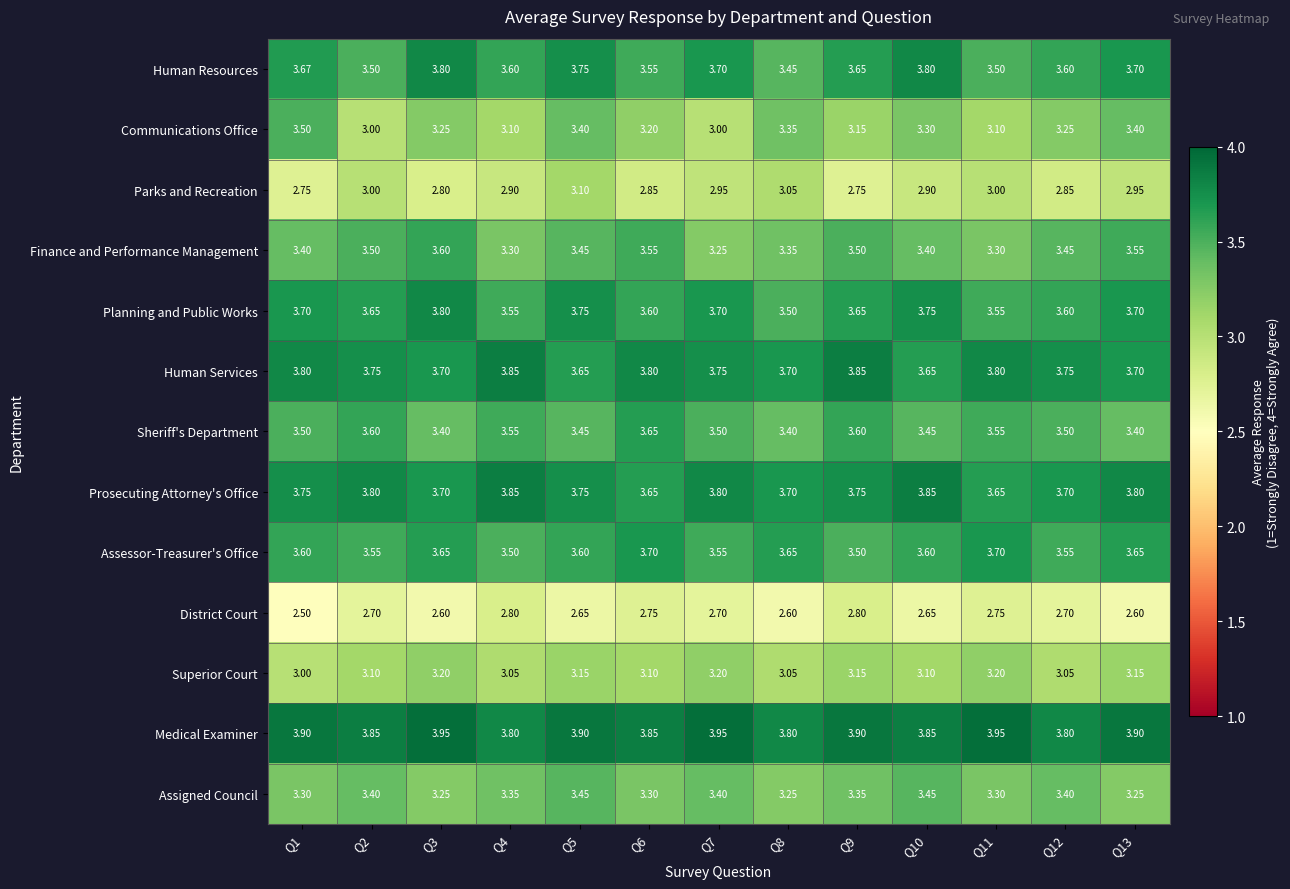

What is the total value across all series at Q2?

44.4